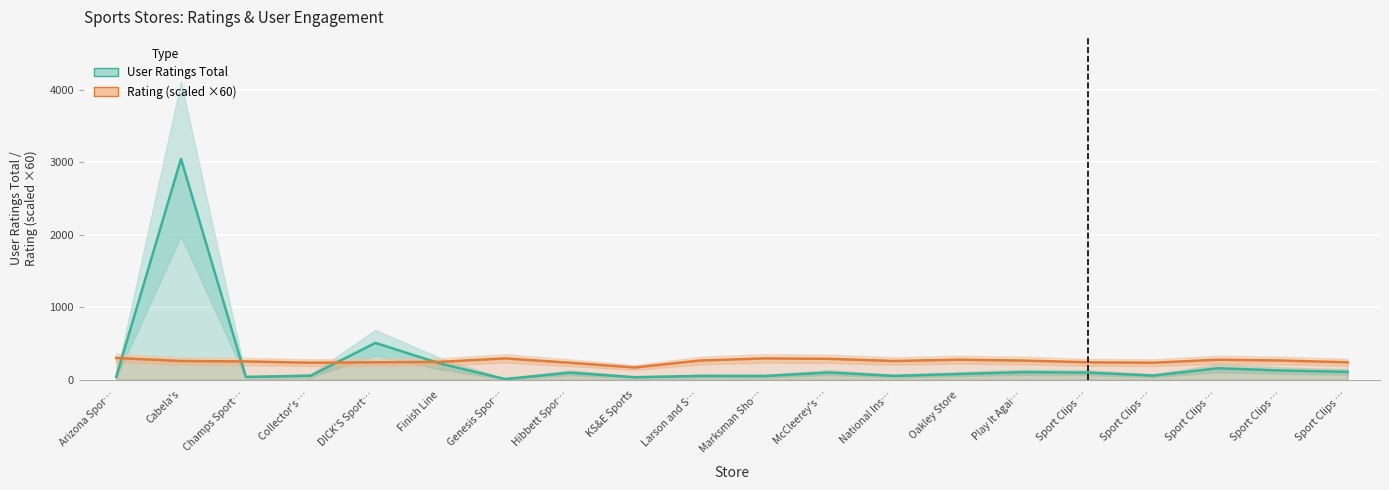

Count the number of data series in this chart.

2